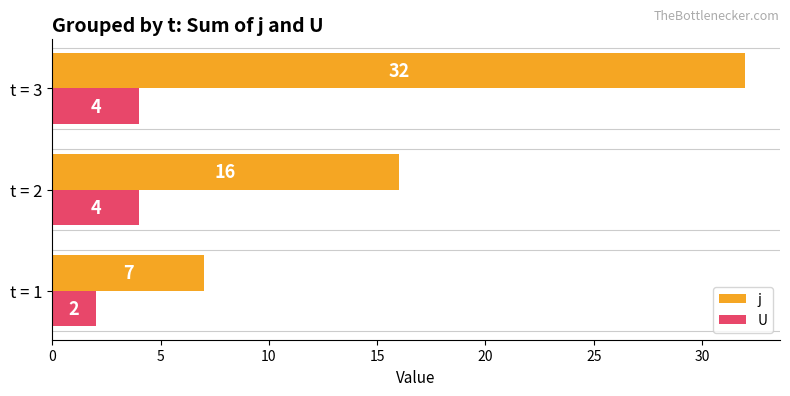

Which series has the largest range (max minus min)?

j